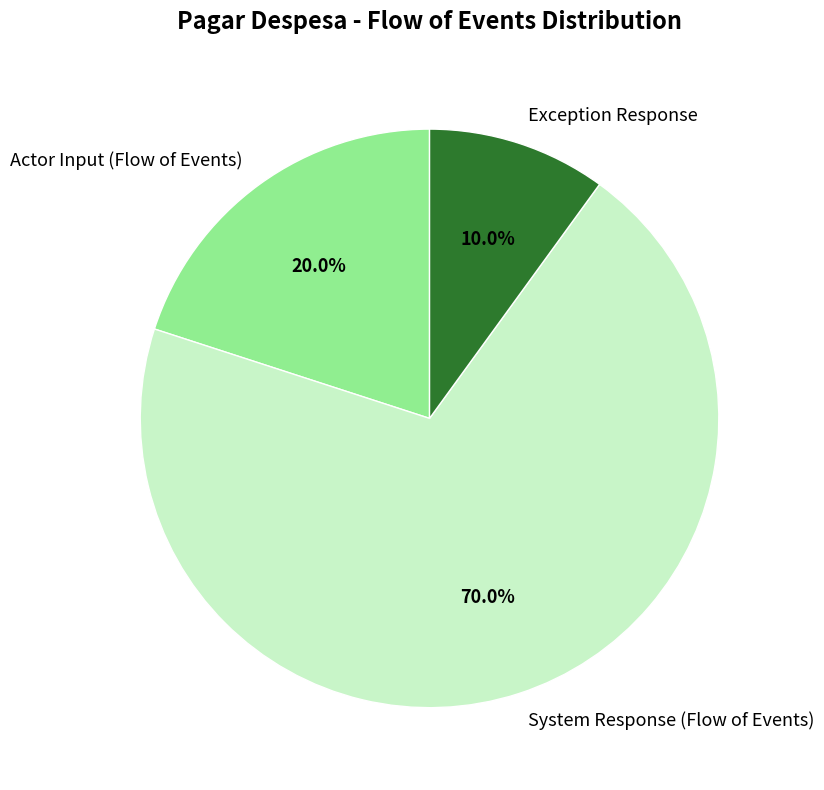

What is the ratio of the value at Exception Response to the value at Actor Input (Flow of Events)?

0.5